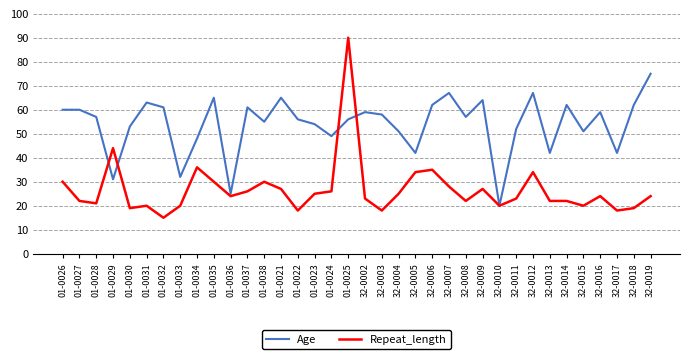

What position from the left is 01-0035?

10